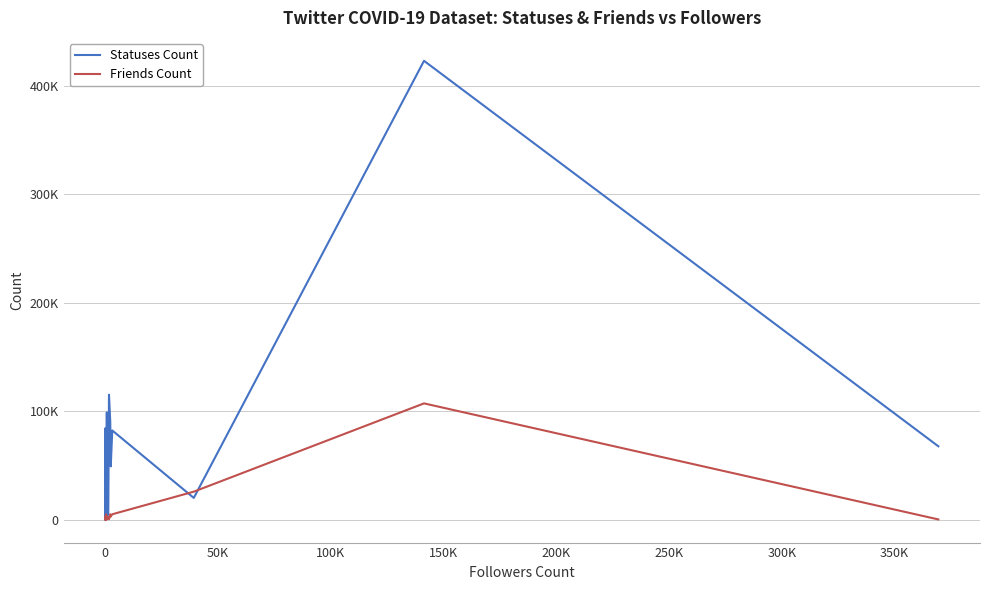

True or false: Statuses Count and Friends Count cross at least once.

True